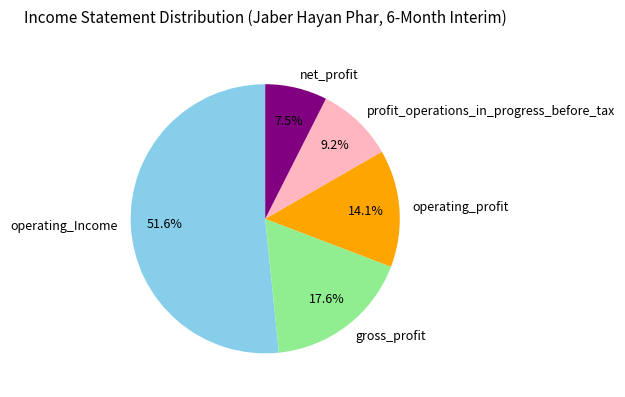

To the nearest percent, what is the difference between the largest and smallest slice percentages?

44%